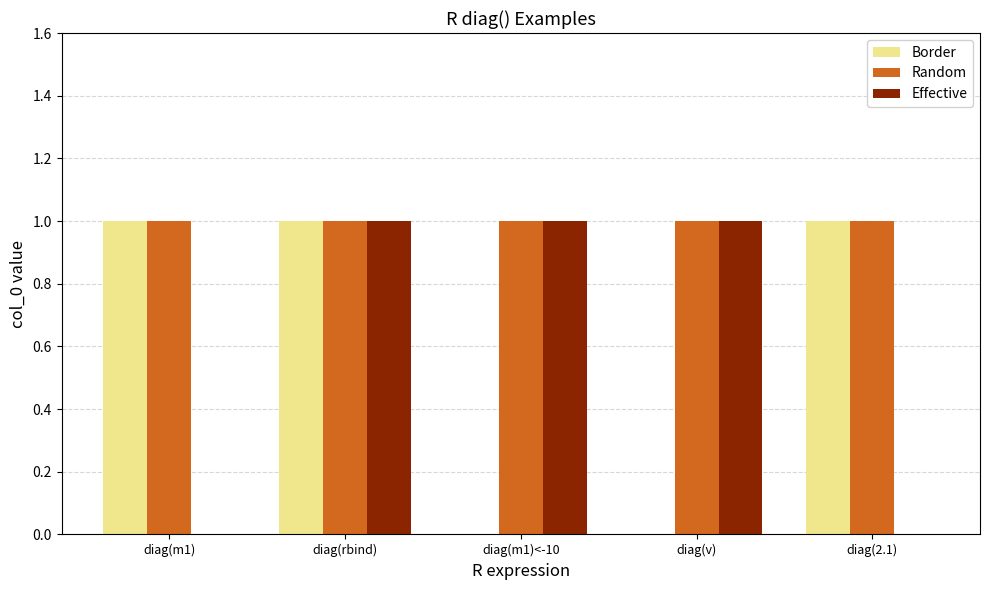

The Border series shows 2 at diag(m1). True or false?

False